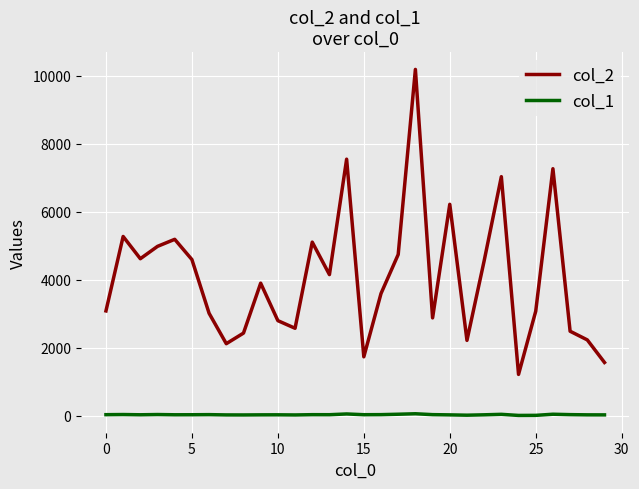

Count the number of data series in this chart.

2